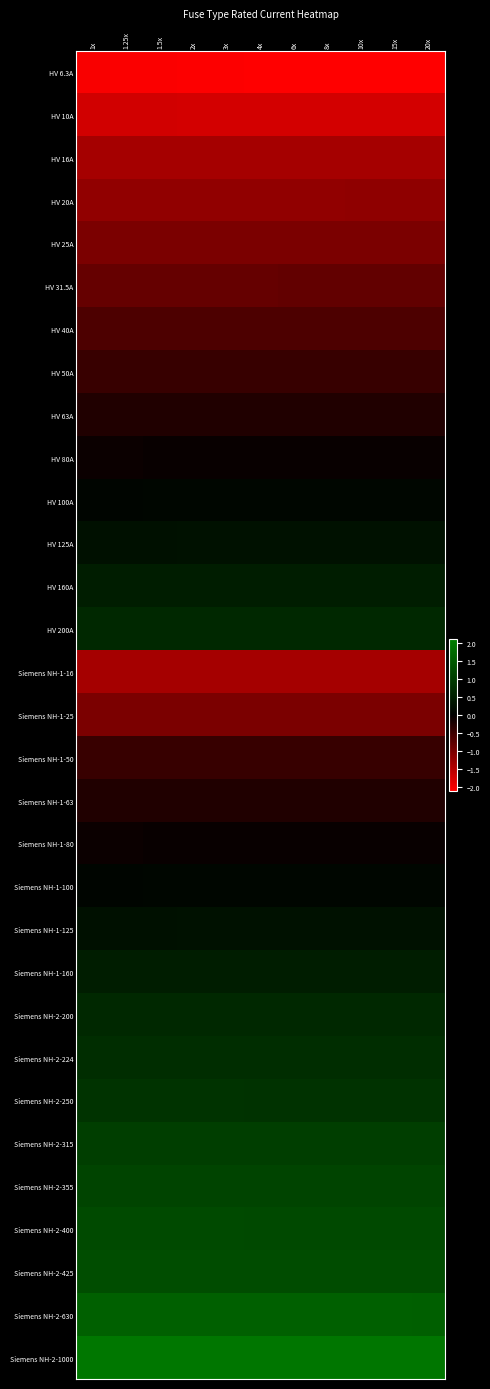

At which category is the sum across all series the highest?

15x